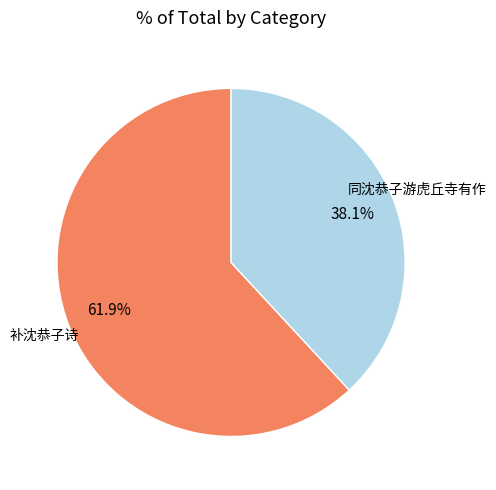

Which slice represents more than half of the pie?

补沈恭子诗